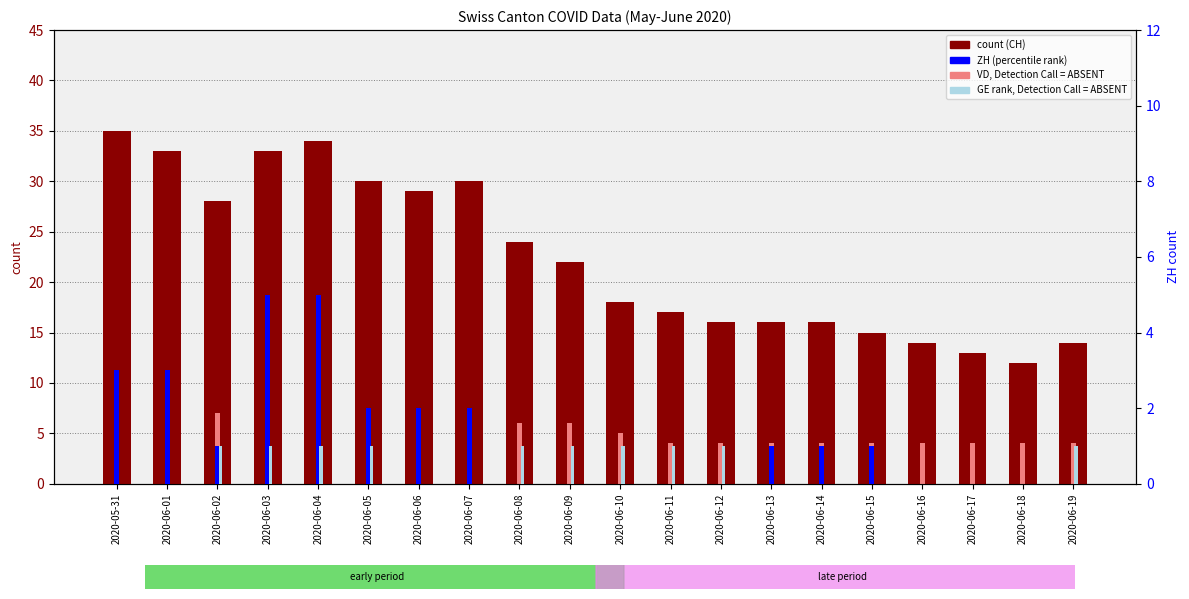

Reading left to right, list all the values displayed in this chart.

count (CH): 2020-05-31=35	2020-06-01=33	2020-06-02=28	2020-06-03=33	2020-06-04=34	2020-06-05=30	2020-06-06=29	2020-06-07=30	2020-06-08=24	2020-06-09=22	2020-06-10=18	2020-06-11=17	2020-06-12=16	2020-06-13=16	2020-06-14=16	2020-06-15=15	2020-06-16=14	2020-06-17=13	2020-06-18=12	2020-06-19=14
VD (absent): 2020-05-31=8	2020-06-01=8	2020-06-02=7	2020-06-03=7	2020-06-04=7	2020-06-05=7	2020-06-06=7	2020-06-07=7	2020-06-08=6	2020-06-09=6	2020-06-10=5	2020-06-11=4	2020-06-12=4	2020-06-13=4	2020-06-14=4	2020-06-15=4	2020-06-16=4	2020-06-17=4	2020-06-18=4	2020-06-19=4
ZH count: 2020-05-31=3	2020-06-01=3	2020-06-02=1	2020-06-03=5	2020-06-04=5	2020-06-05=2	2020-06-06=2	2020-06-07=2	2020-06-08=0	2020-06-09=0	2020-06-10=0	2020-06-11=0	2020-06-12=0	2020-06-13=1	2020-06-14=1	2020-06-15=1	2020-06-16=0	2020-06-17=0	2020-06-18=0	2020-06-19=0
GE rank: 2020-05-31=0	2020-06-01=0	2020-06-02=1	2020-06-03=1	2020-06-04=1	2020-06-05=1	2020-06-06=0	2020-06-07=0	2020-06-08=1	2020-06-09=1	2020-06-10=1	2020-06-11=1	2020-06-12=1	2020-06-13=0	2020-06-14=0	2020-06-15=0	2020-06-16=0	2020-06-17=0	2020-06-18=0	2020-06-19=1